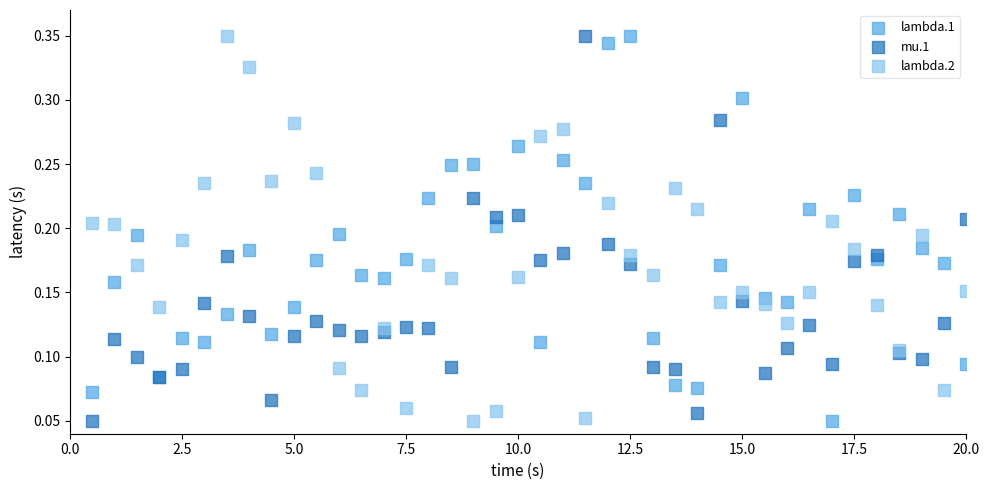

What are all the series names shown in the legend?

lambda.1, mu.1, lambda.2